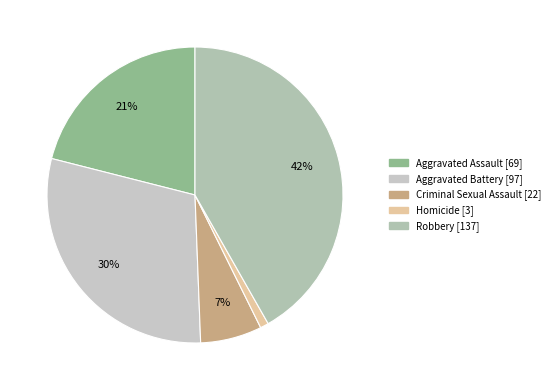

Rank the categories by value from highest to lowest.

Robbery, Aggravated Battery, Aggravated Assault, Criminal Sexual Assault, Homicide